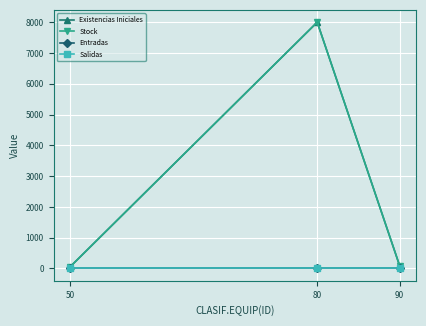

At which label does Entradas reach its minimum?

50